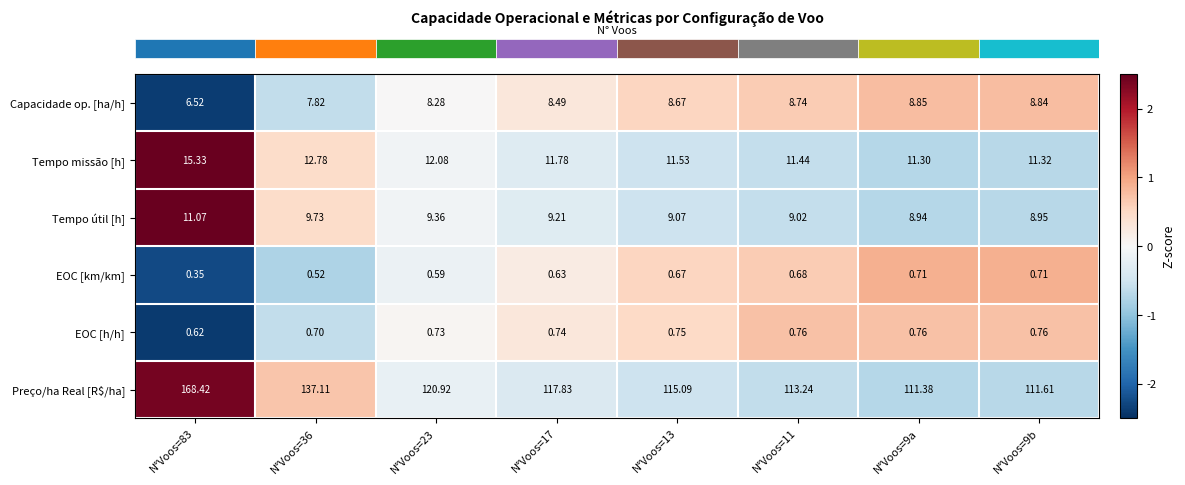

Between N°Voos=23 and N°Voos=13, which series saw the biggest shift?

Preço/ha Real [R$/ha]